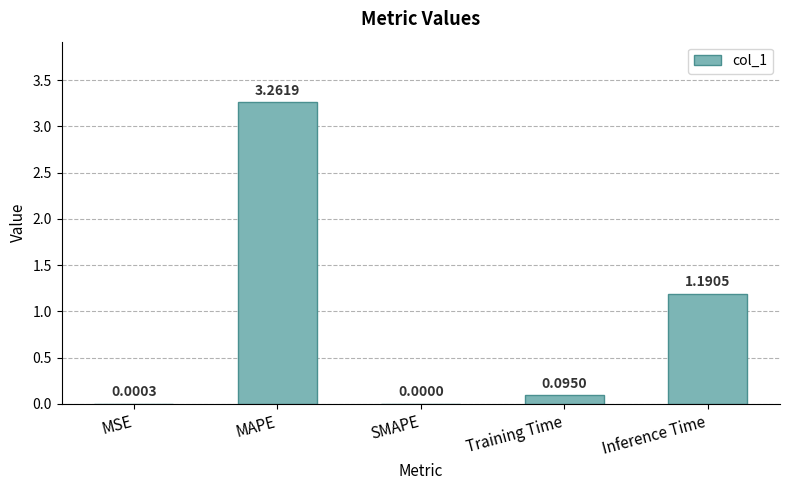

Which label corresponds to the largest value in the chart?

MAPE